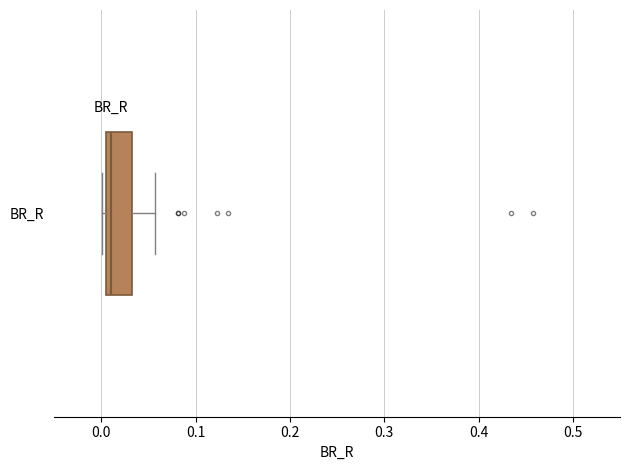

Read this box plot against the x-axis: the position of the median line, the range covered by the box, and the ends of both whiskers. The values are not printed on the chart, so give them approximately, as read against the axis.

median 0.01, box 0.00 to 0.03, whiskers 0.00 (just left of the box's left edge) to 0.06